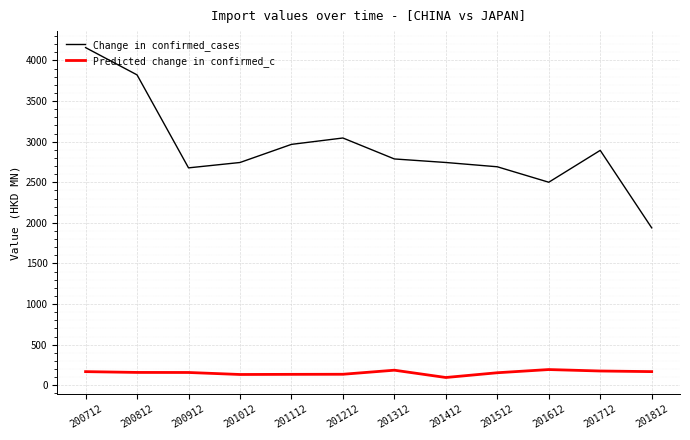

In Change in confirmed_cases, how many points are lower than both neighbors (excluding endpoints)?

2